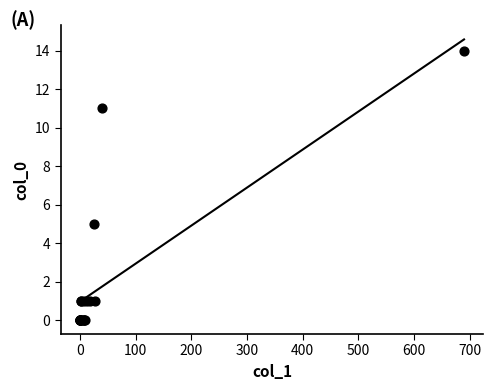

What Y value in the scatter plot is closest to 7?

5